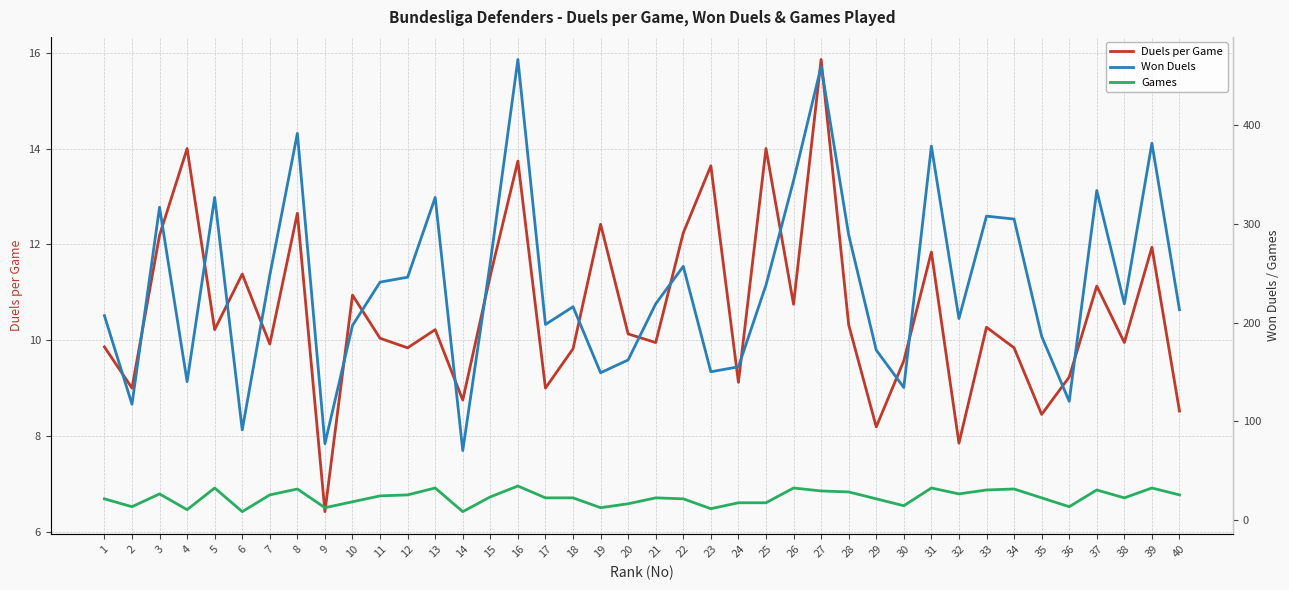

True or false: Won Duels and Games intersect in this chart.

False